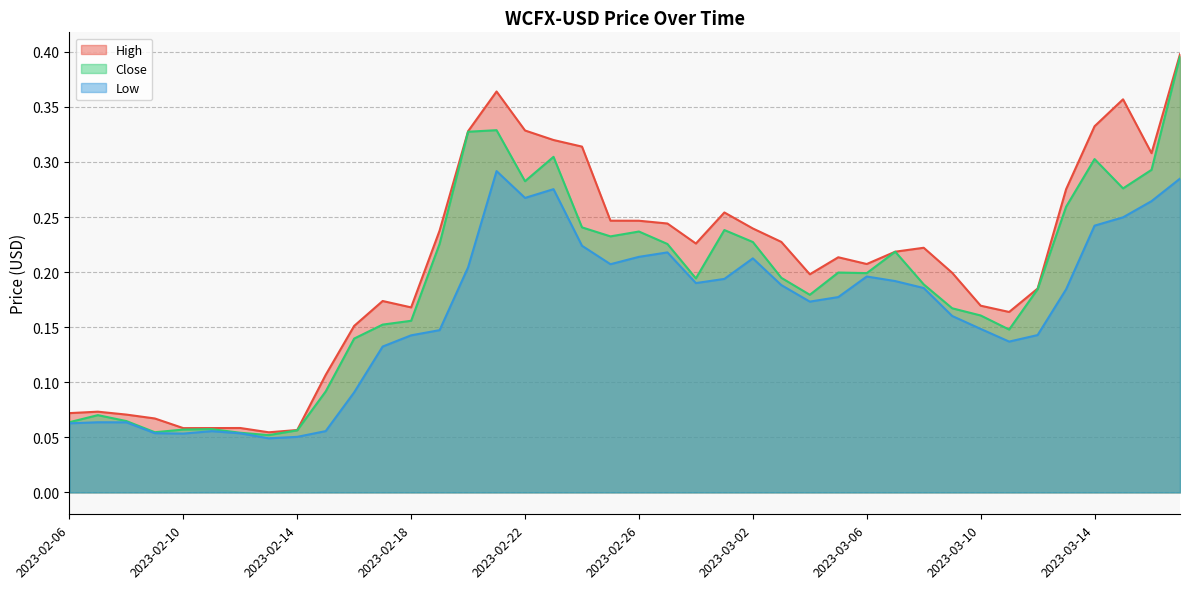

The value of High at 2023-02-10 is 0.1. True or false?

False